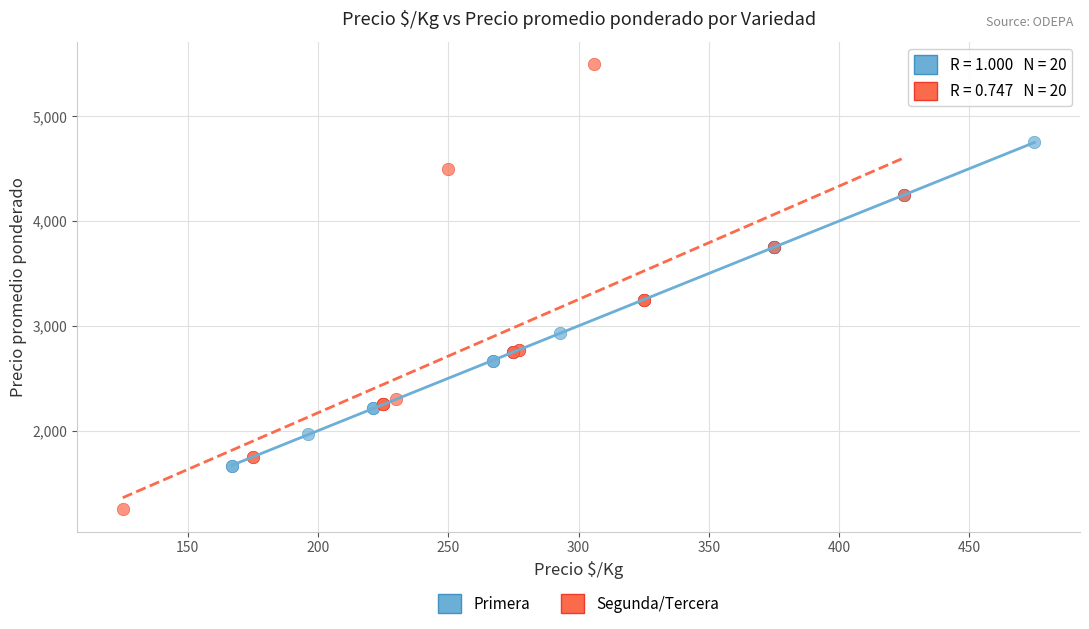

Which series contains the lowest Y value?

Segunda/Tercera